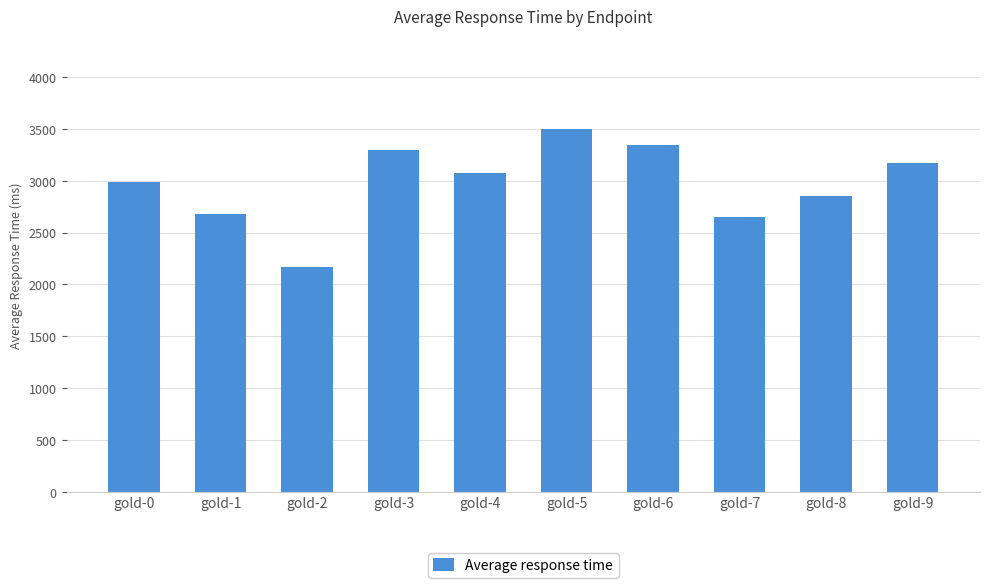

Is it true that the value at gold-1 is 4239?

False